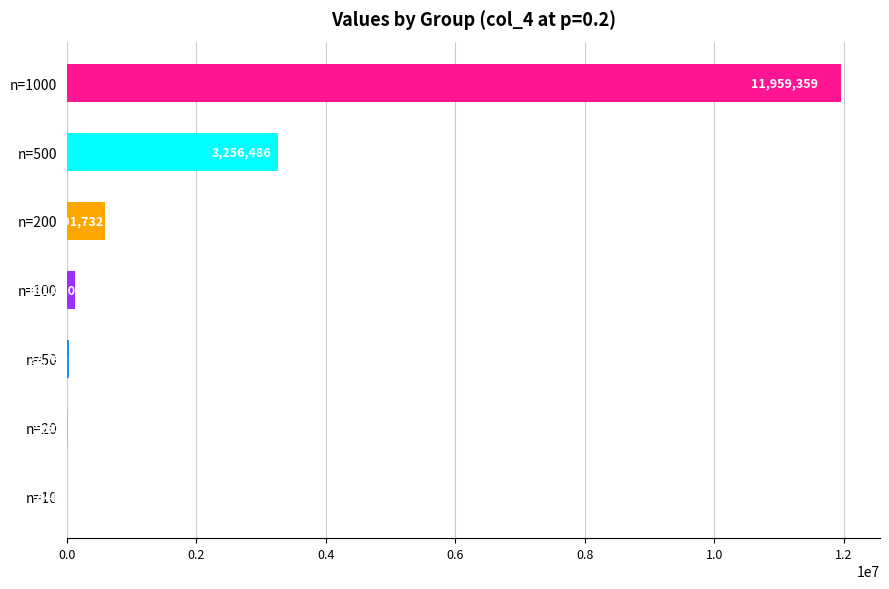

Reading bottom to top, what are all the values shown in this chart?

n=10=2411	n=20=9604	n=50=27790	n=100=131020	n=200=591732	n=500=3256486	n=1000=11959359